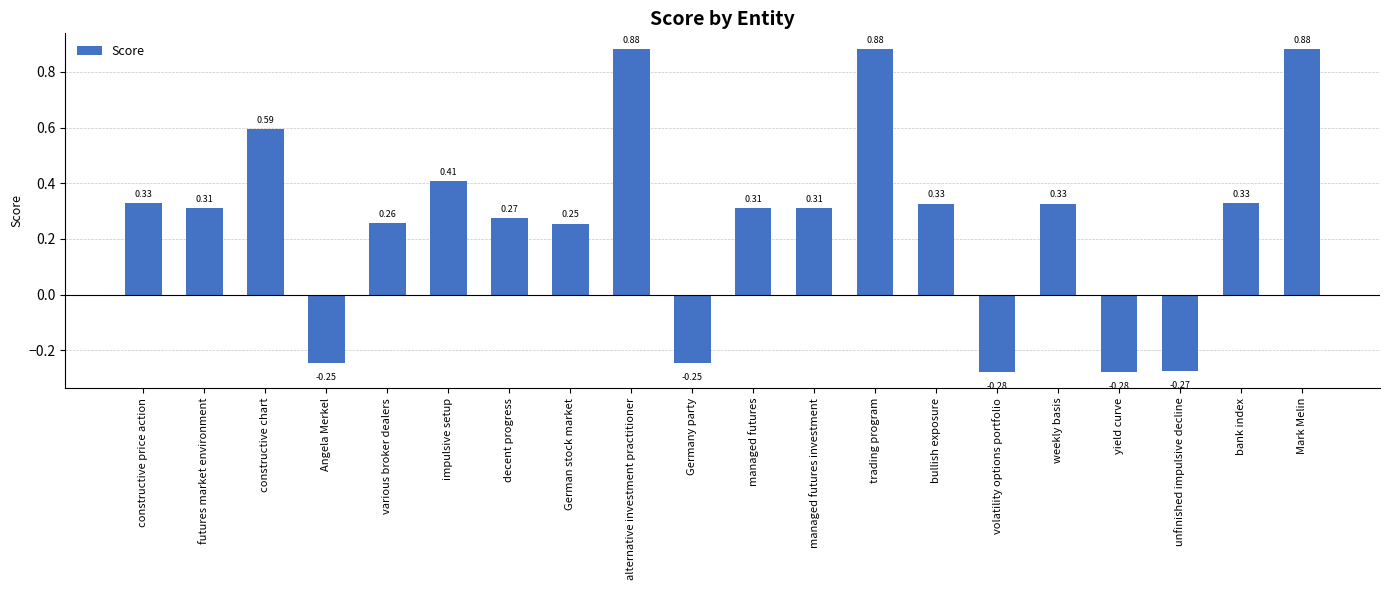

What is the label of the 19th bar from the left?

bank index